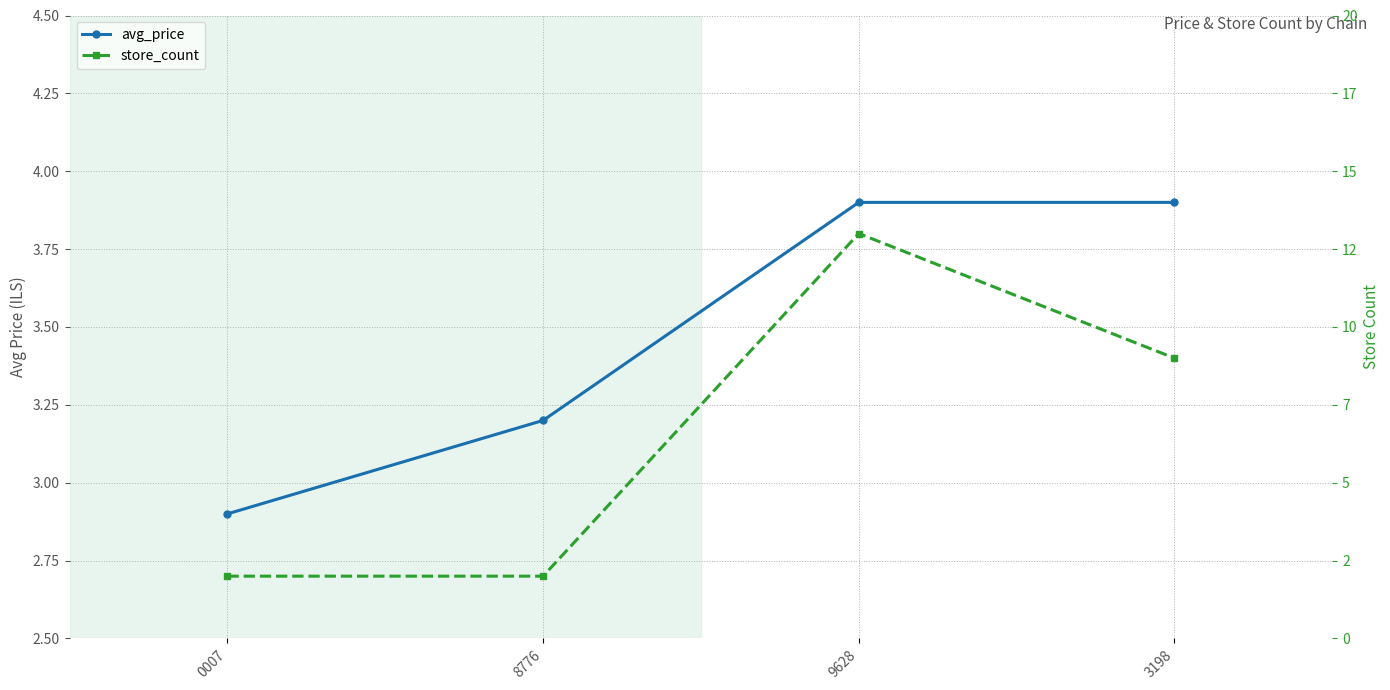

What is the lowest value of the store_count series?

2.0